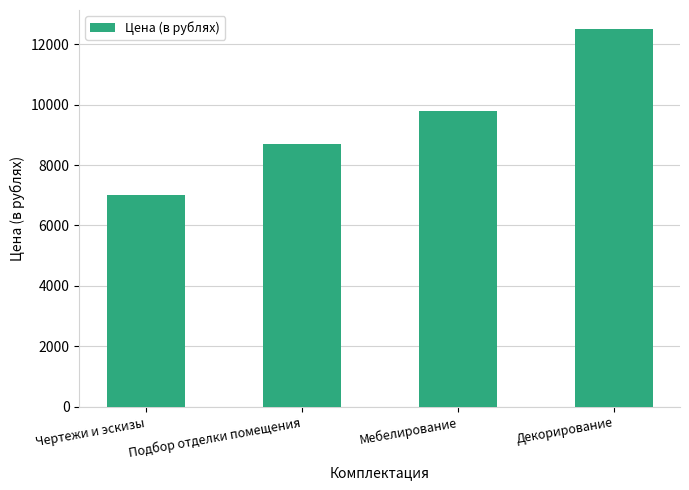

True or false: the data shows 12500 at Декорирование.

True